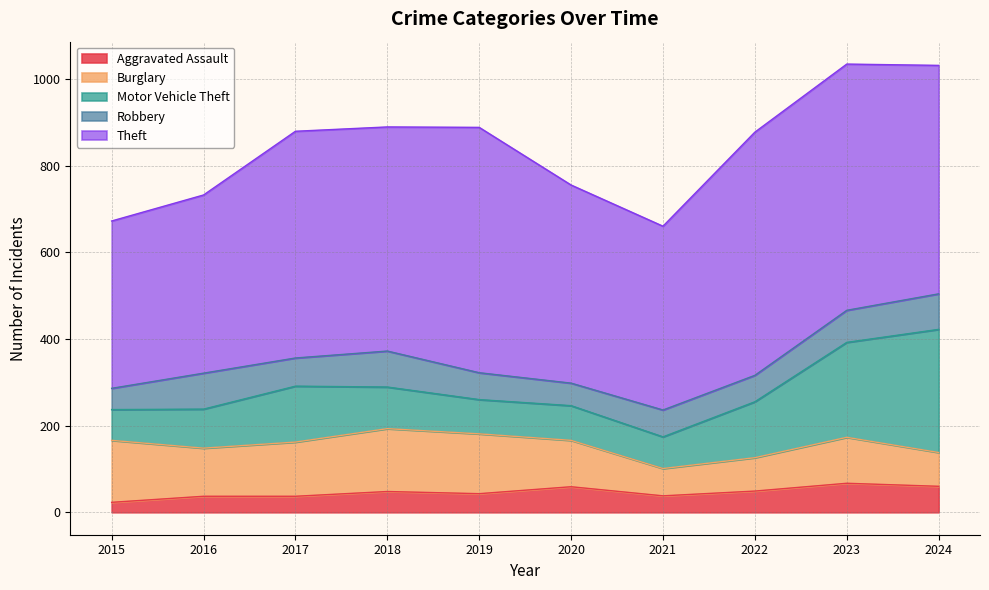

True or false: Motor Vehicle Theft has more than 1 interior local peaks.

True